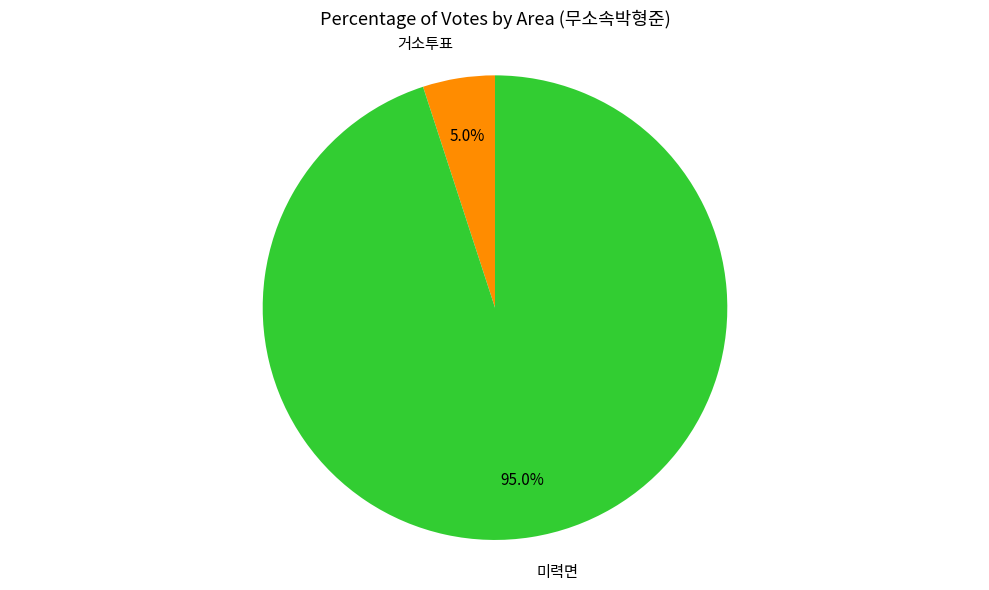

Is the sum of 거소투표 and 미력면 greater than half?

Yes